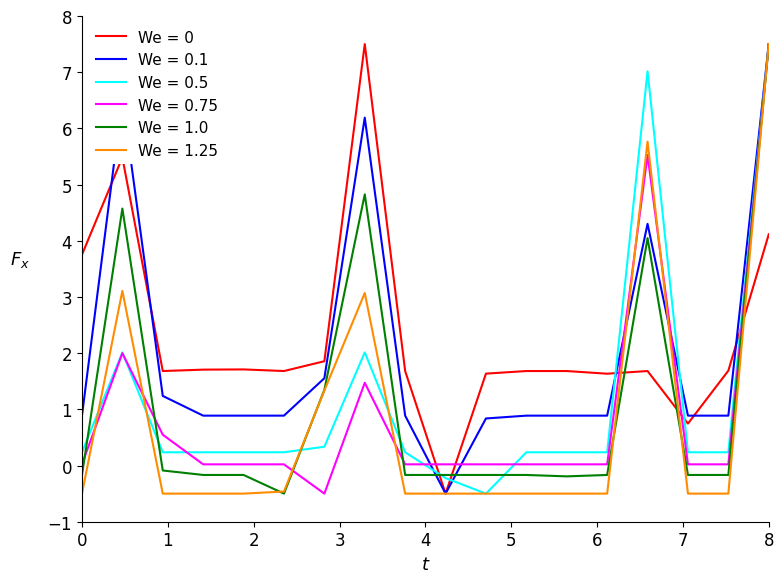

After their last crossing, which series has the higher values: We = 0 or We = 1.0?

We = 1.0